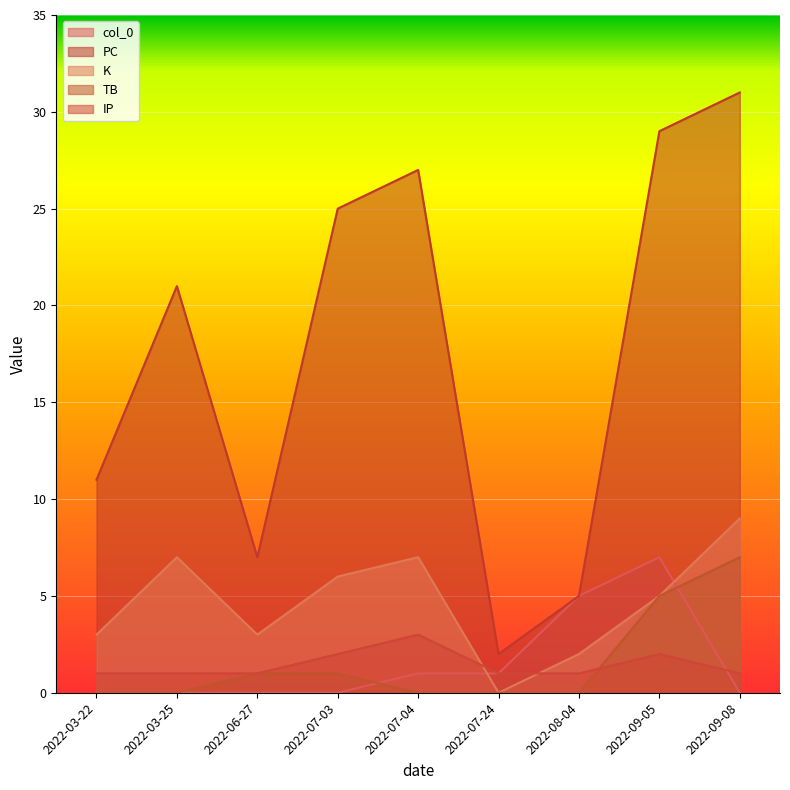

Which series changed the most between 2022-03-22 and 2022-09-05?

PC